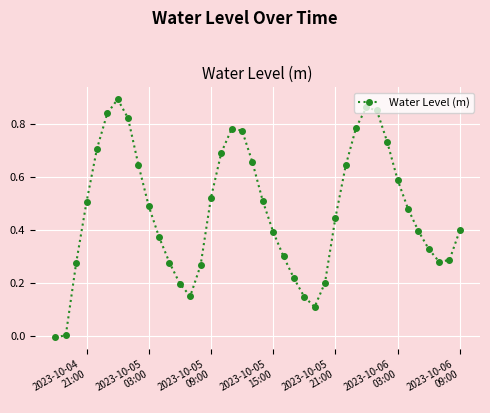

What is the sum of all values?

18.9